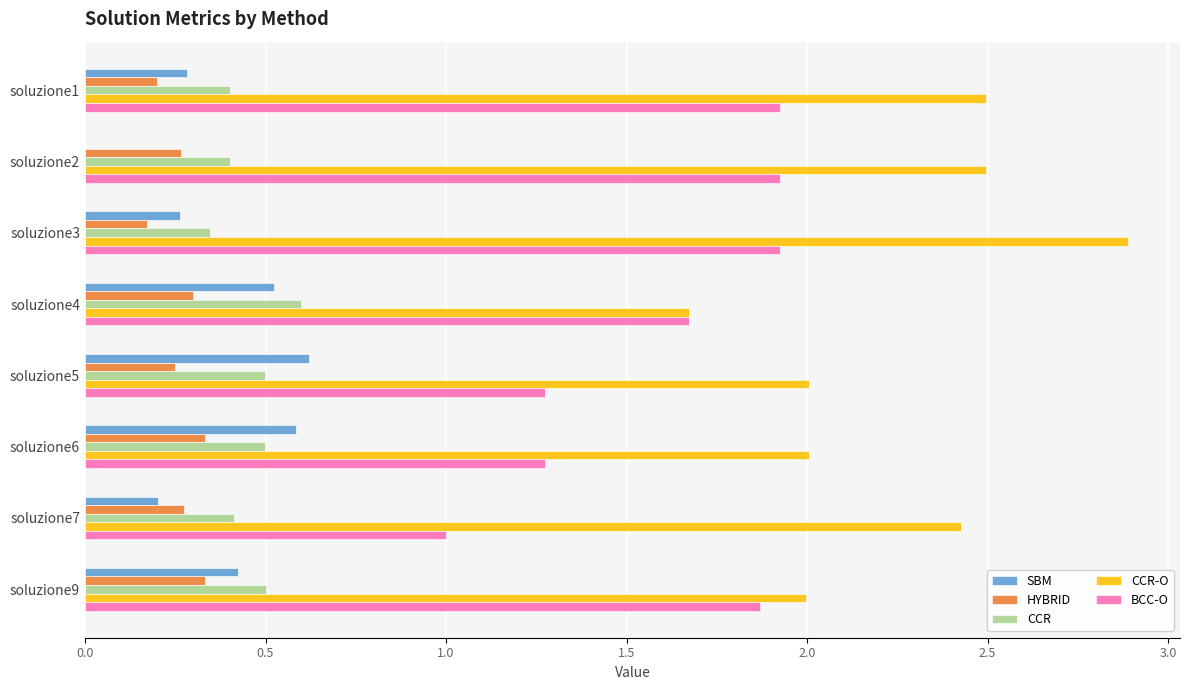

The CCR-O series shows 1.4 at soluzione1. True or false?

False